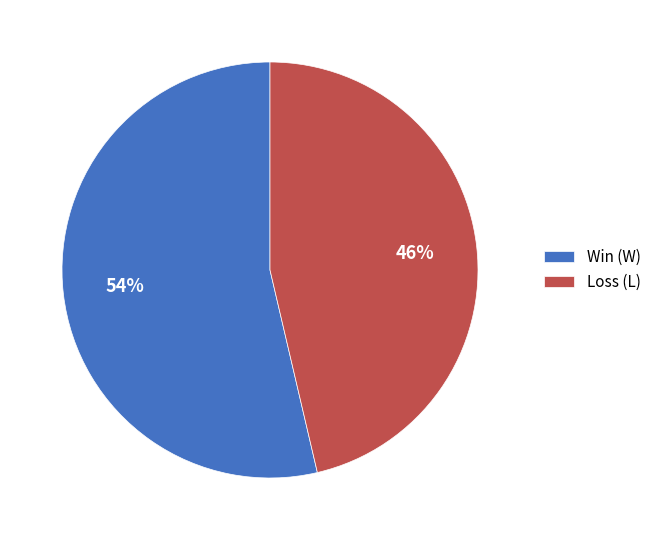

To the nearest percent, what is the combined percentage of Win (W) and Loss (L)?

100%